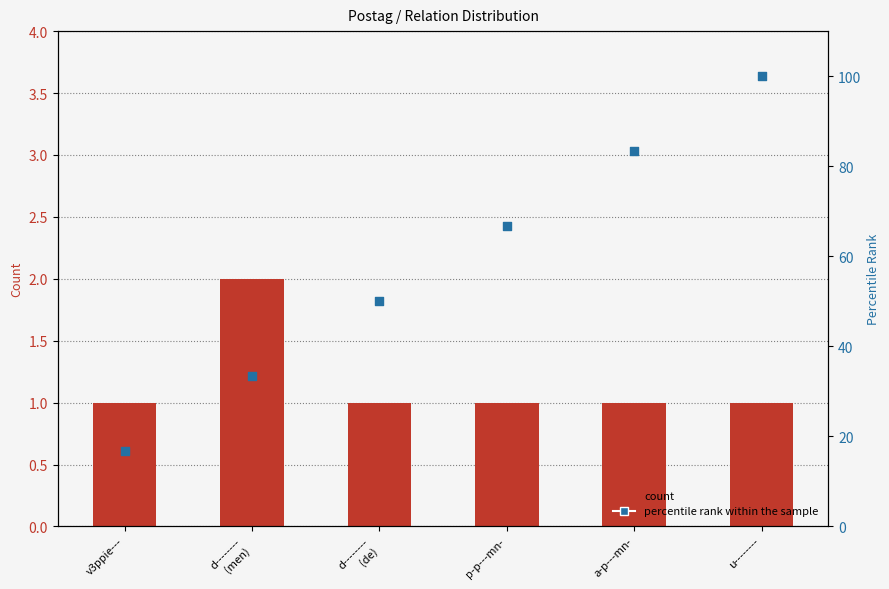

Which series reaches the minimum Y coordinate?

count